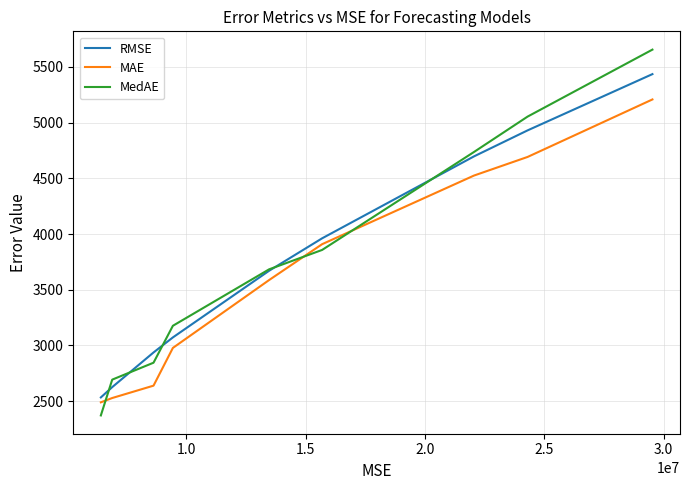

Which series has the widest spread of values?

MedAE